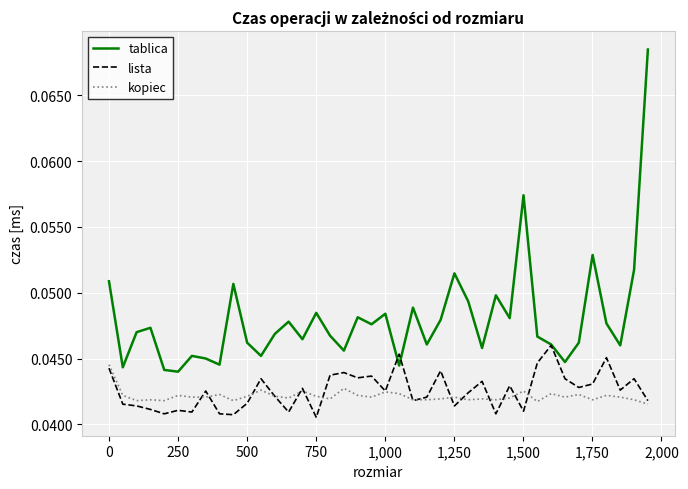

Which series has the largest total across all categories?

tablica